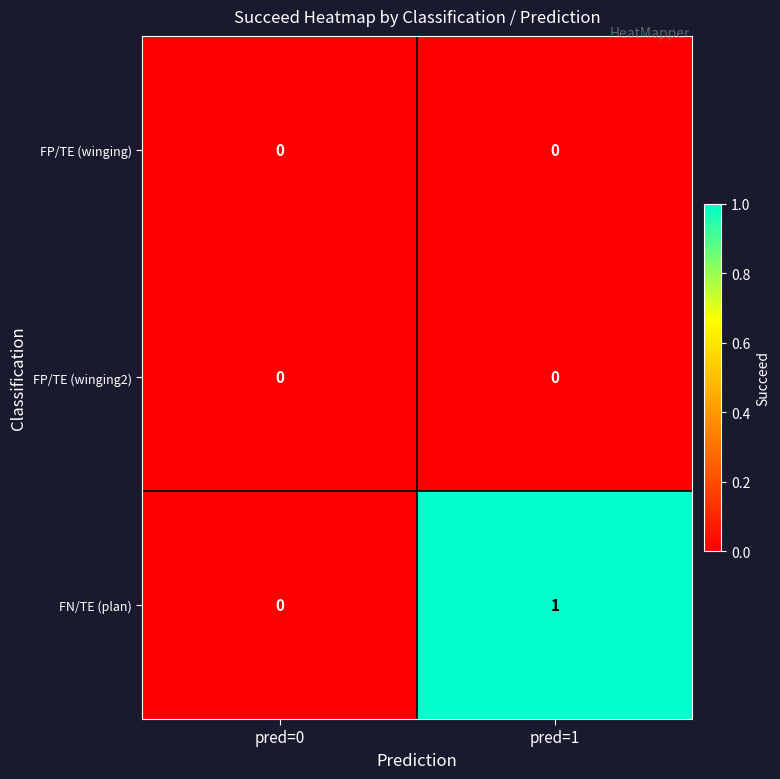

At which category is the sum across all series the highest?

pred=1